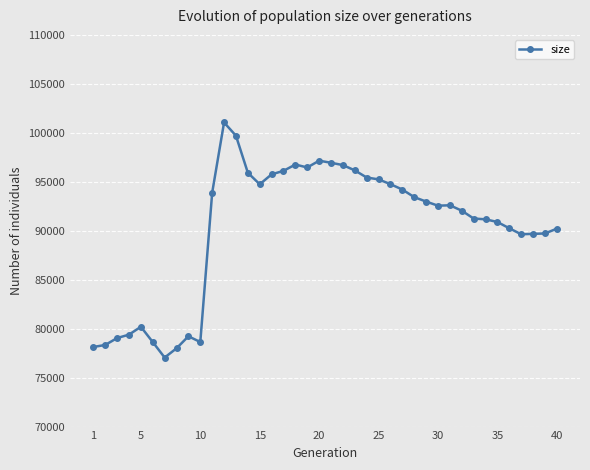

What is the difference between the maximum and minimum values?

24008